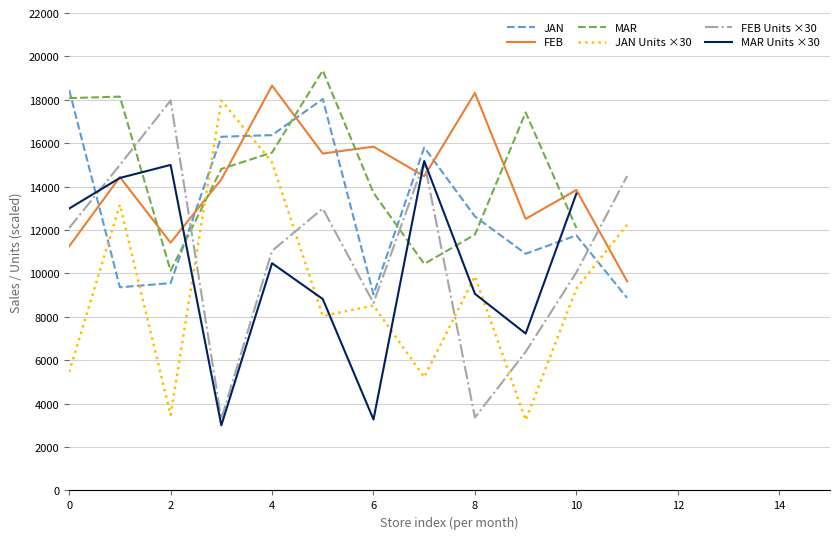

What is the maximum value for MAR?

19351